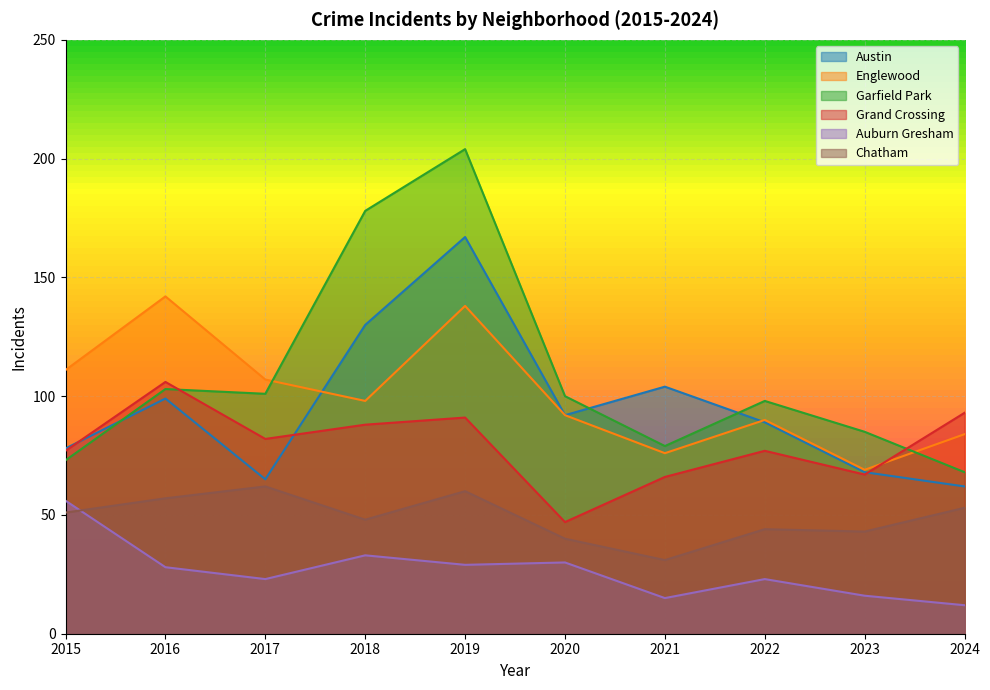

In Grand Crossing, how many points are higher than both neighbors (excluding endpoints)?

3